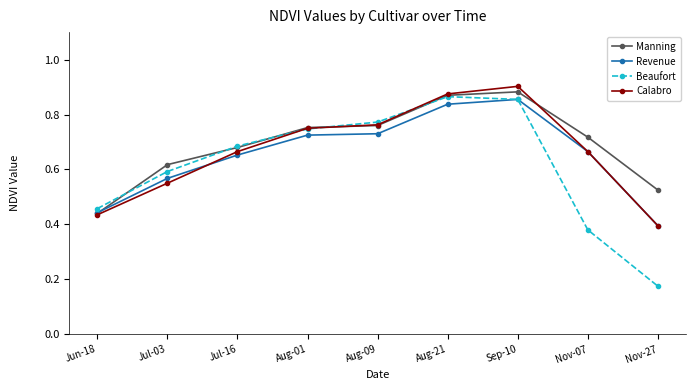

In Beaufort, how many points are higher than both neighbors (excluding endpoints)?

1